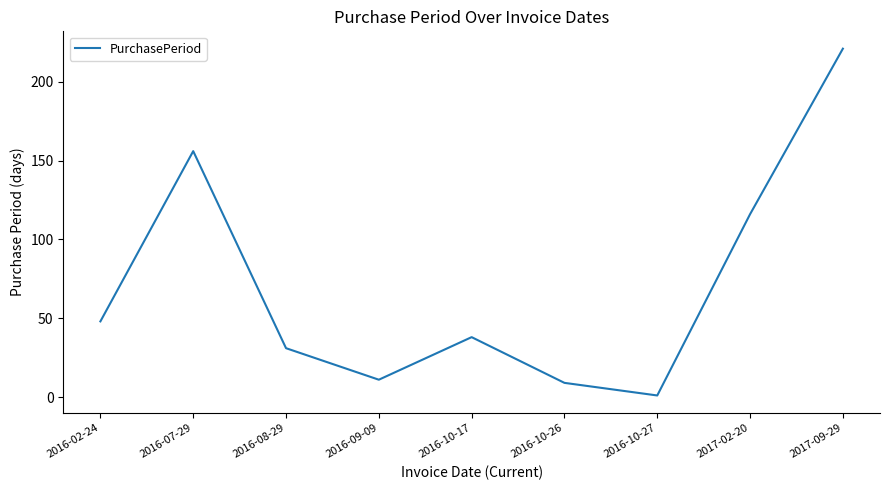

Where is the first local minimum?

2016-09-09